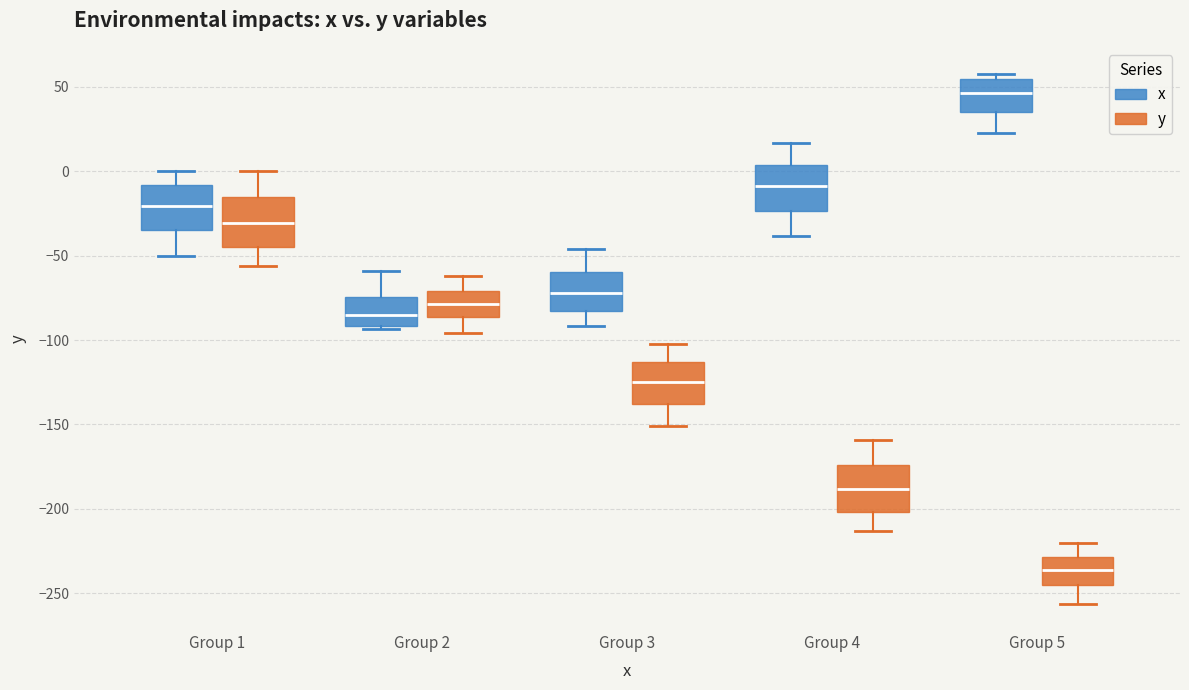

Reading left to right, read every box against the y-axis: the position of its median line, the range the box covers, and the ends of its whiskers. The values are not printed on the chart, so give them approximately, as read against the axis.

Group 1 (x): median -20, box -35 to -10, whiskers -50 to 0
Group 1 (y): median -30, box -45 to -15, whiskers -55 to 0
Group 2 (x): median -85, box -90 to -75, whiskers -95 to -60
Group 2 (y): median -80, box -85 to -70, whiskers -95 to -60
Group 3 (x): median -70, box -85 to -60, whiskers -90 to -45
Group 3 (y): median -125, box -140 to -115, whiskers -150 to -100
Group 4 (x): median -10, box -25 to 5, whiskers -40 to 15
Group 4 (y): median -190, box -200 to -175, whiskers -215 to -160
Group 5 (x): median 45, box 35 to 55, whiskers 20 to 55 (just above the box's upper edge)
Group 5 (y): median -235, box -245 to -230, whiskers -255 to -220